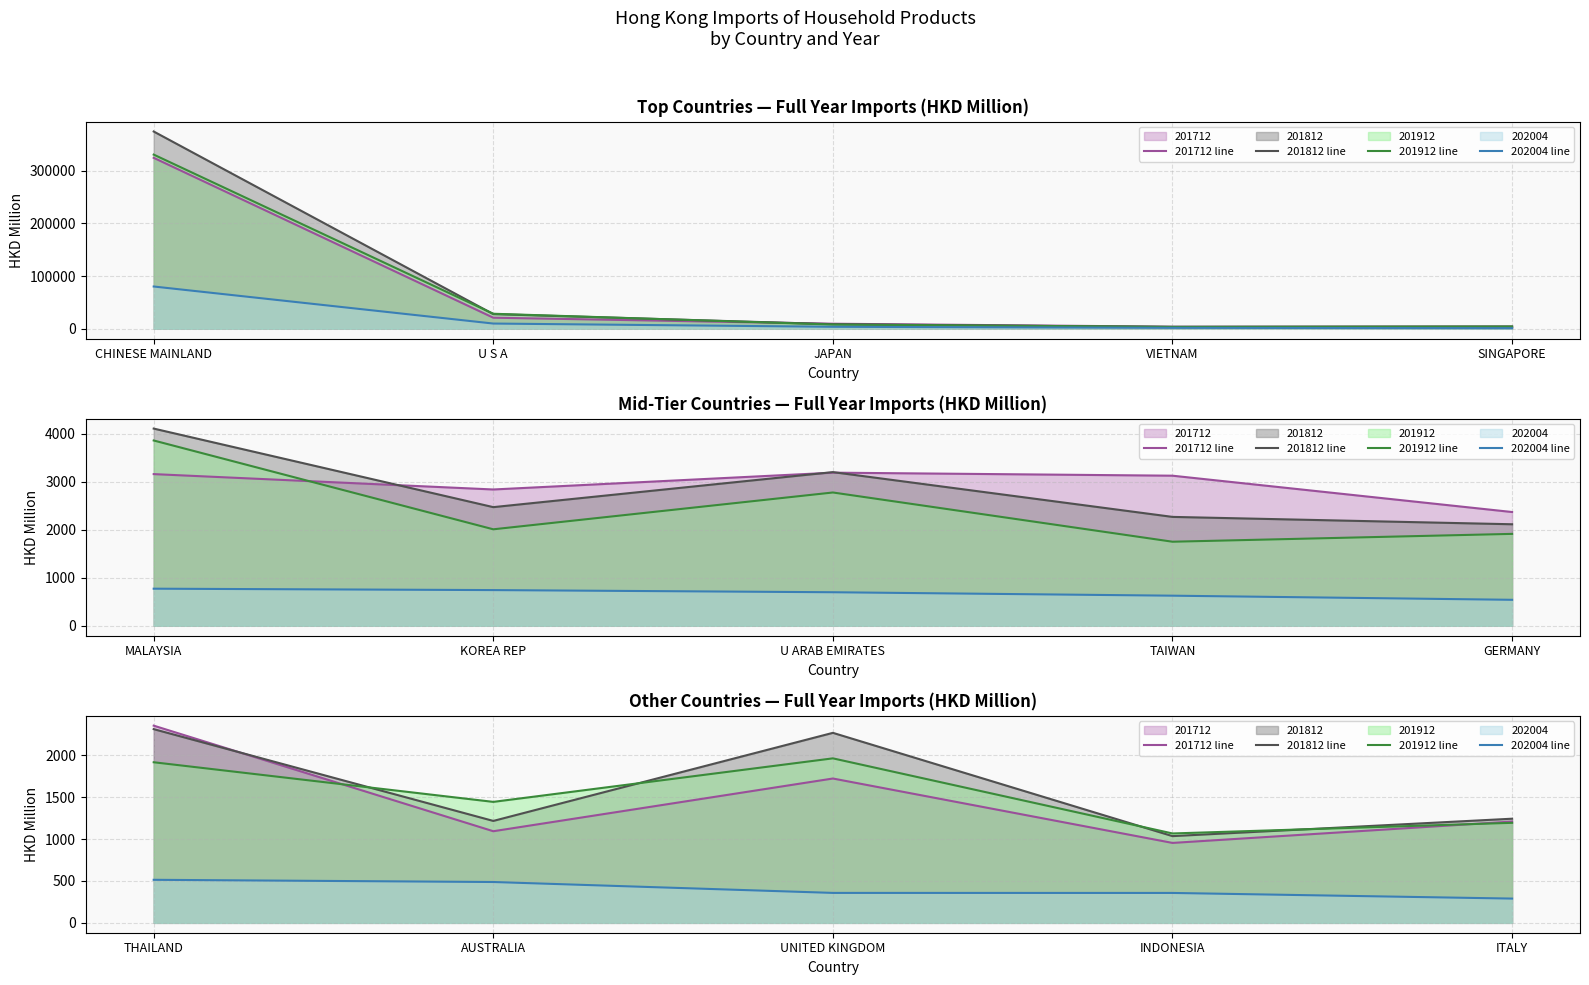

How many times do 201812 line and 201712 line cross each other?

1